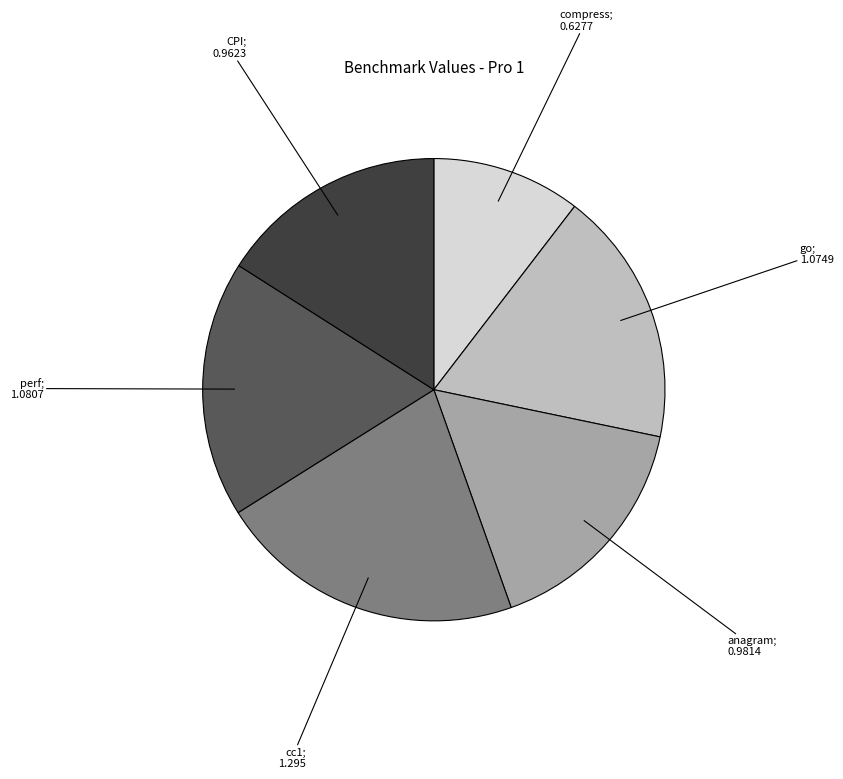

Is there any slice that represents more than half of the pie?

No